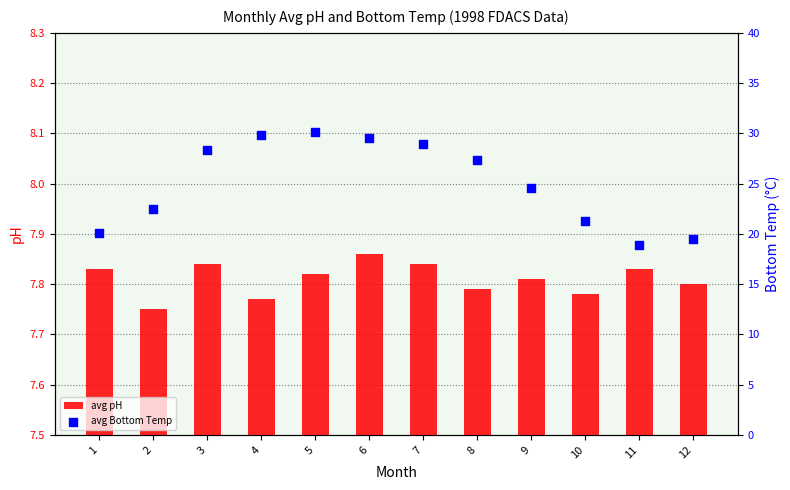

What is the total value across all series at 7?

36.7